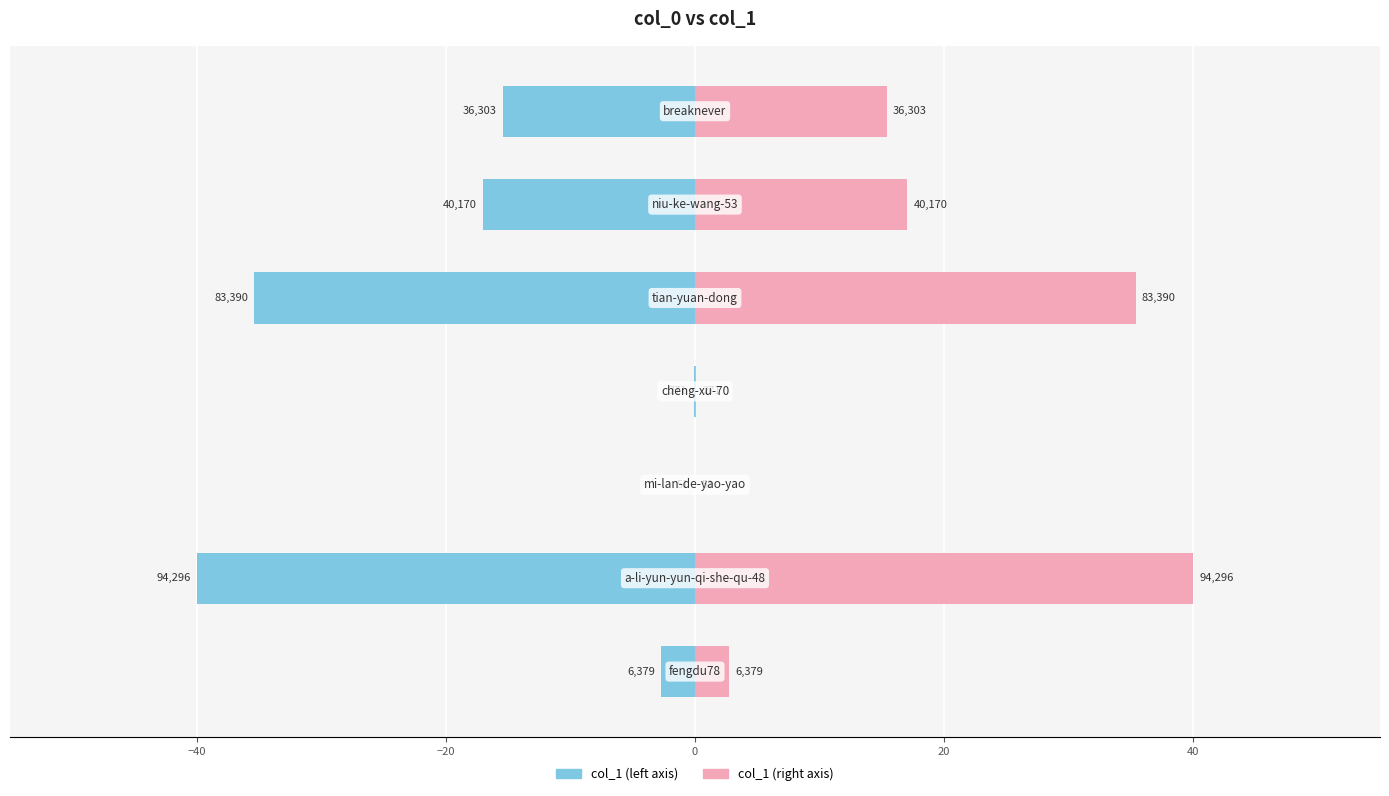

How many data points in col_1 (right) are less than 15?

3